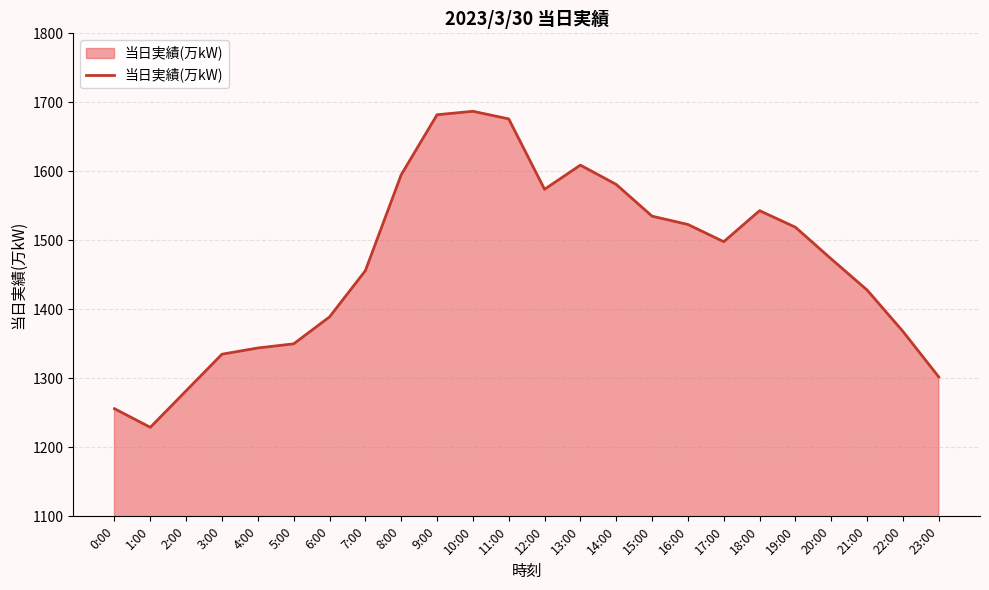

How many lines are shown in the chart?

1